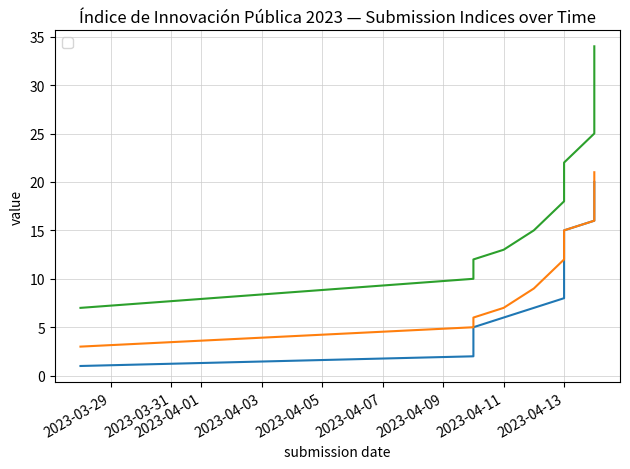

The value of _submission__id at 2023-03-28 is 7. True or false?

True